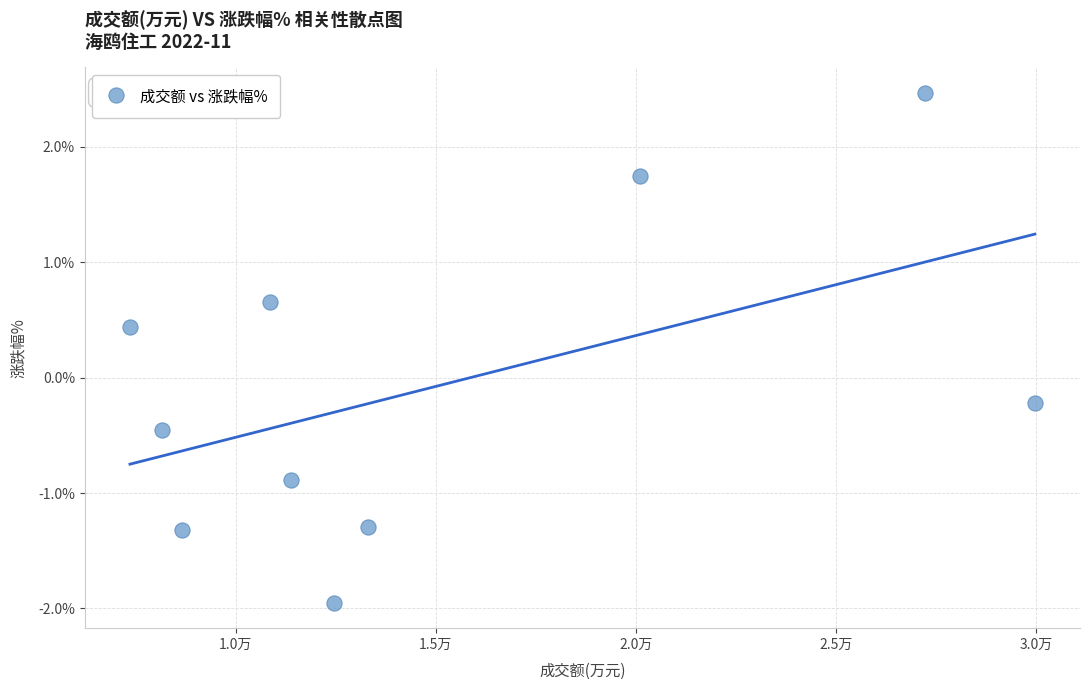

What is the range of X values (max minus min)?

22603.0